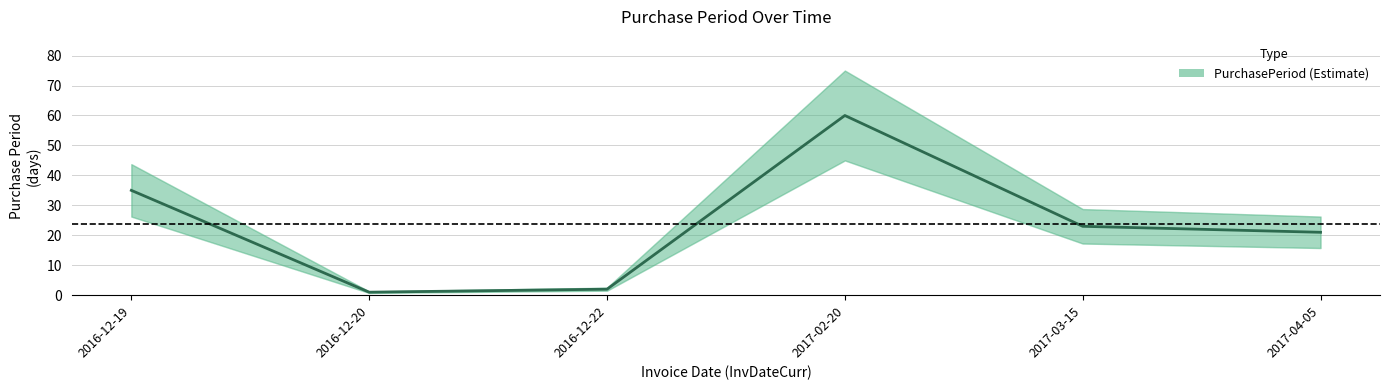

List the labels in order of value, smallest first.

2016-12-20, 2016-12-22, 2017-04-05, 2017-03-15, 2016-12-19, 2017-02-20